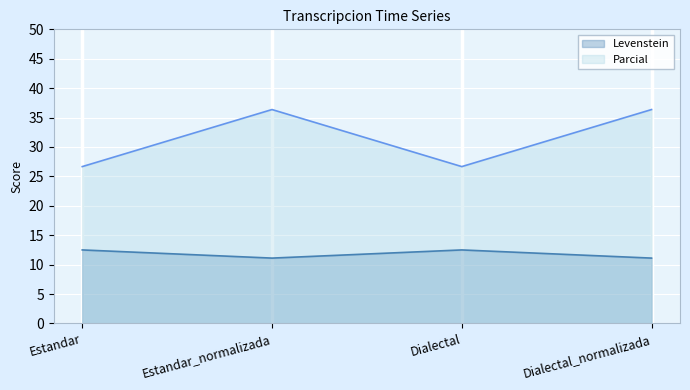

True or false: Parcial has more than 0 points higher than both neighbors.

True